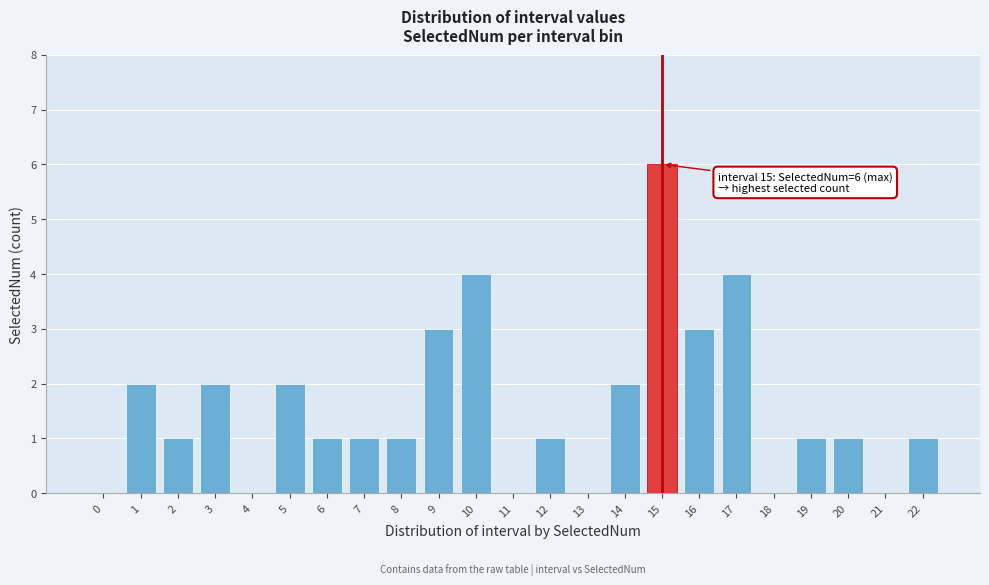

Over which range of the x-axis is the bar tallest?

14.5 to 15.5